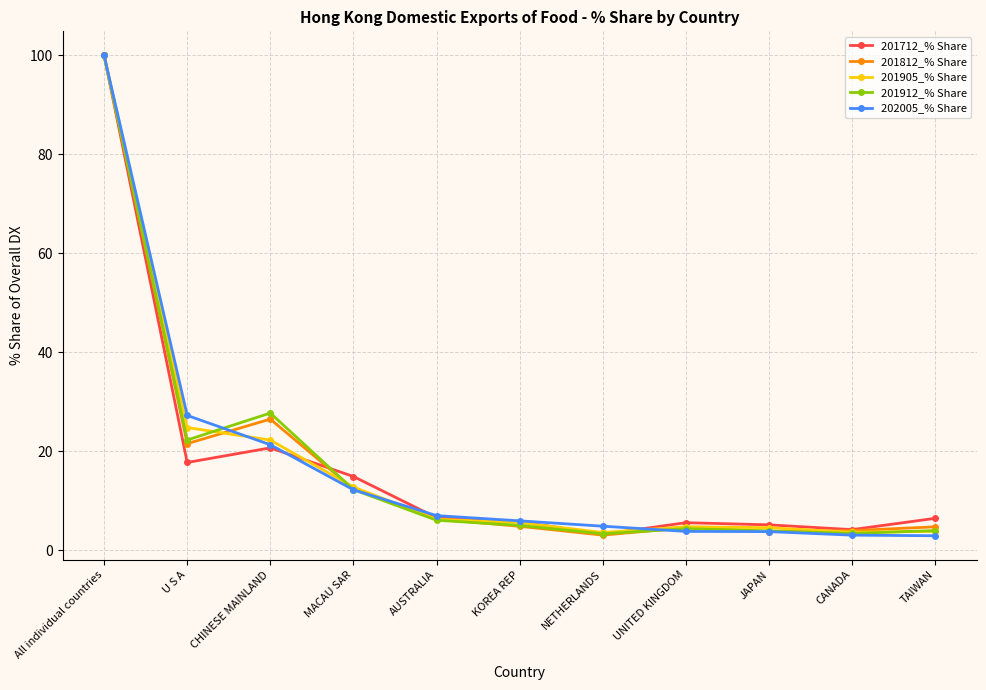

Is the value of 201905_% Share at NETHERLANDS greater than the value of 201812_% Share at MACAU SAR?

No